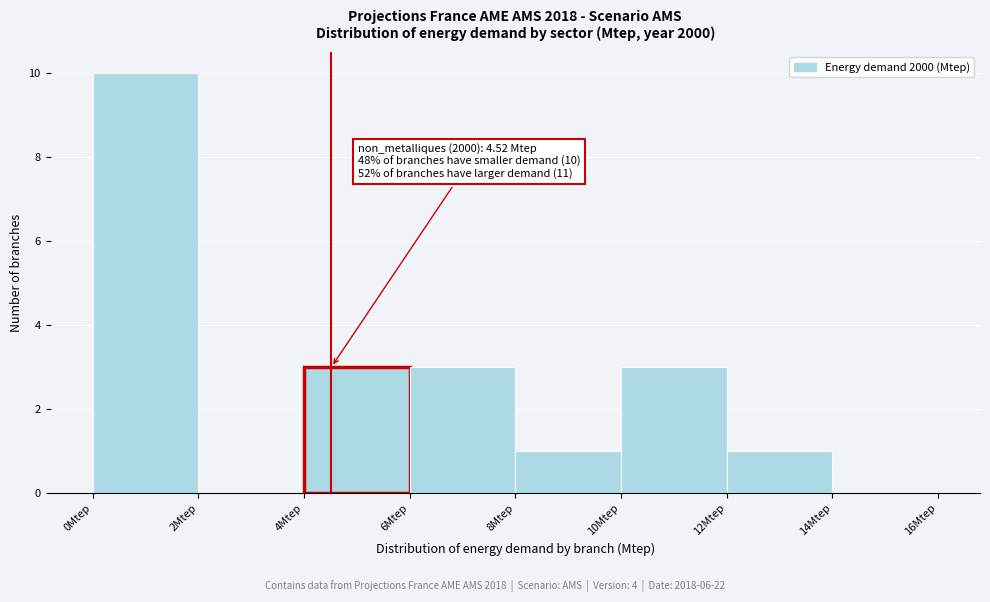

Over which range of the x-axis is the bar tallest?

0 to 2